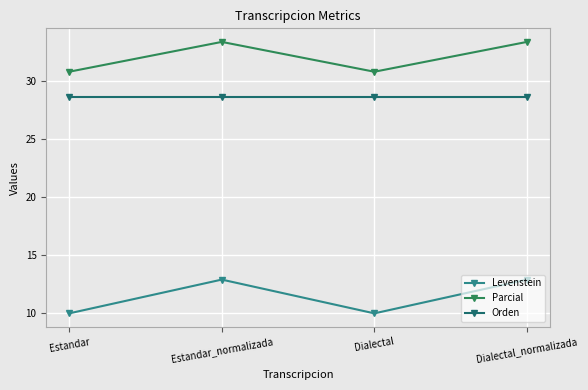

How many lines are shown in the chart?

3